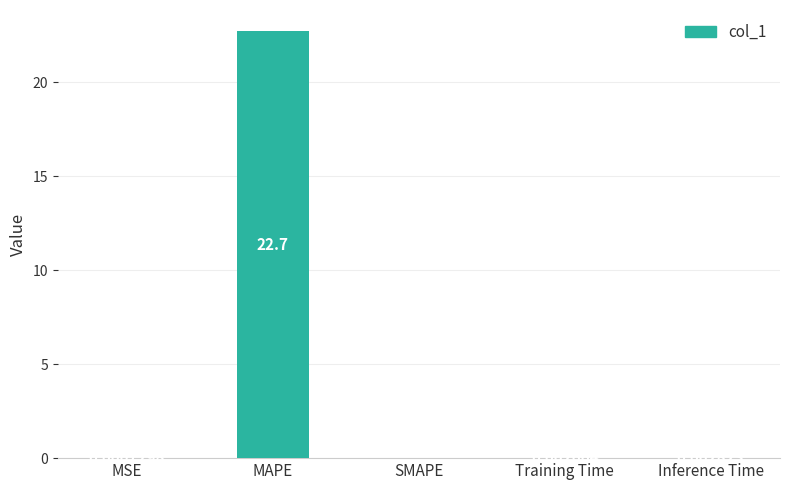

What is the sum of all values?

22.7